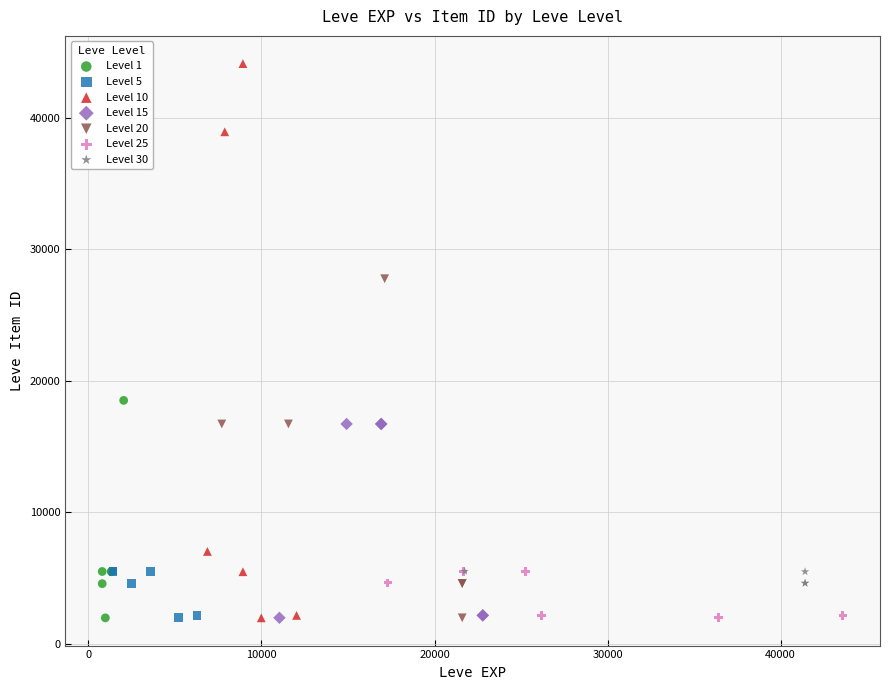

Which series reaches the maximum Y coordinate?

Level 10